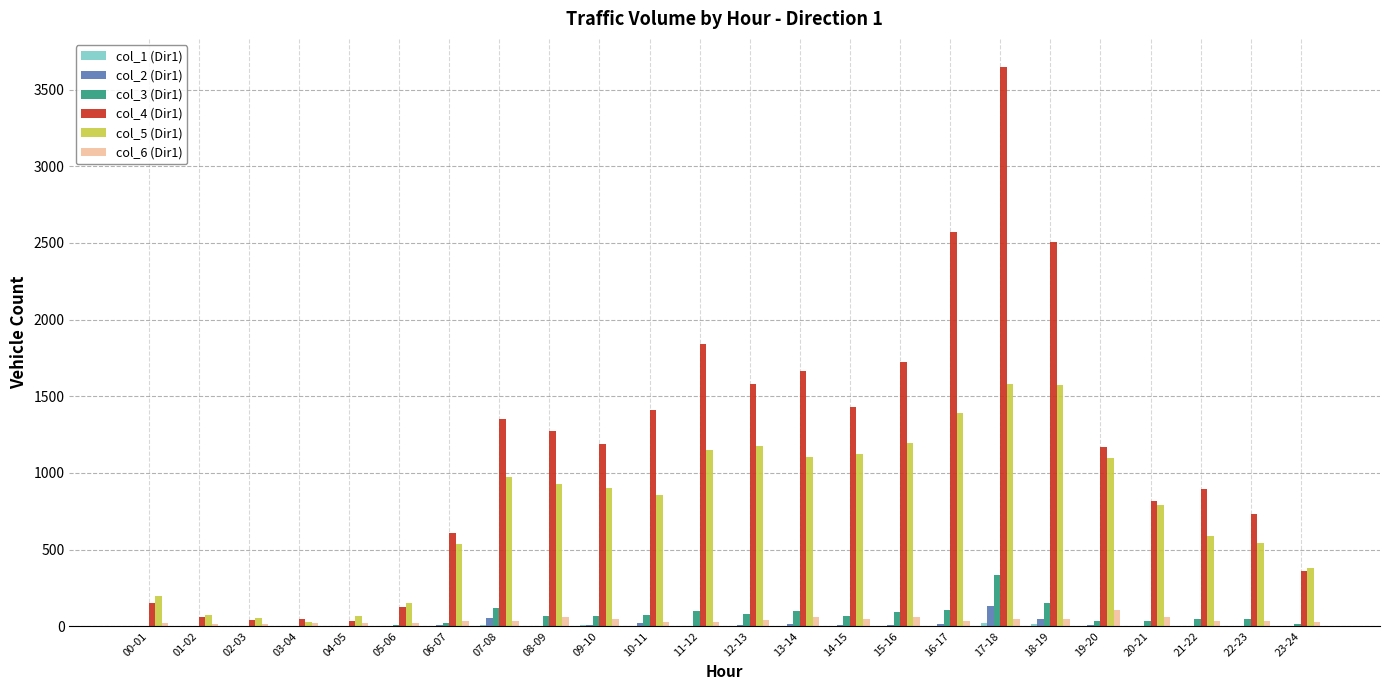

Which category has the highest value across all series?

17-18